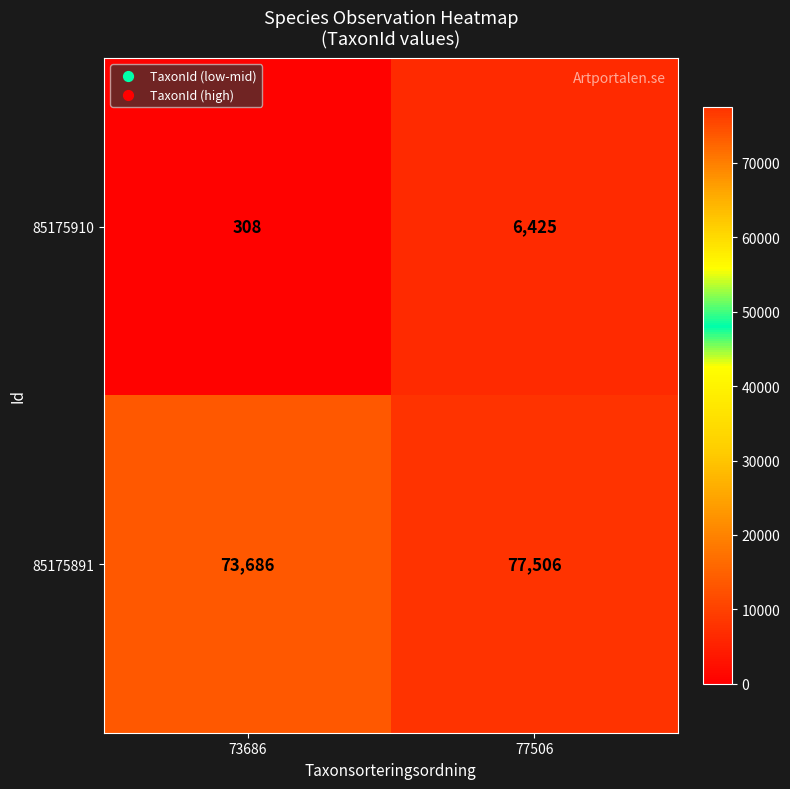

At which category is the sum across all series the highest?

77506